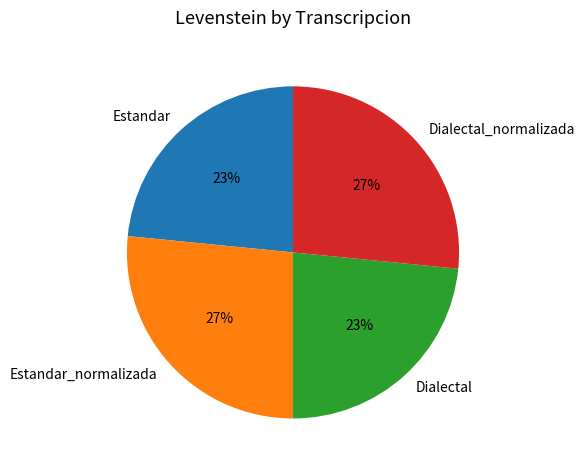

Combined, do Estandar and Dialectal account for over 50%?

No